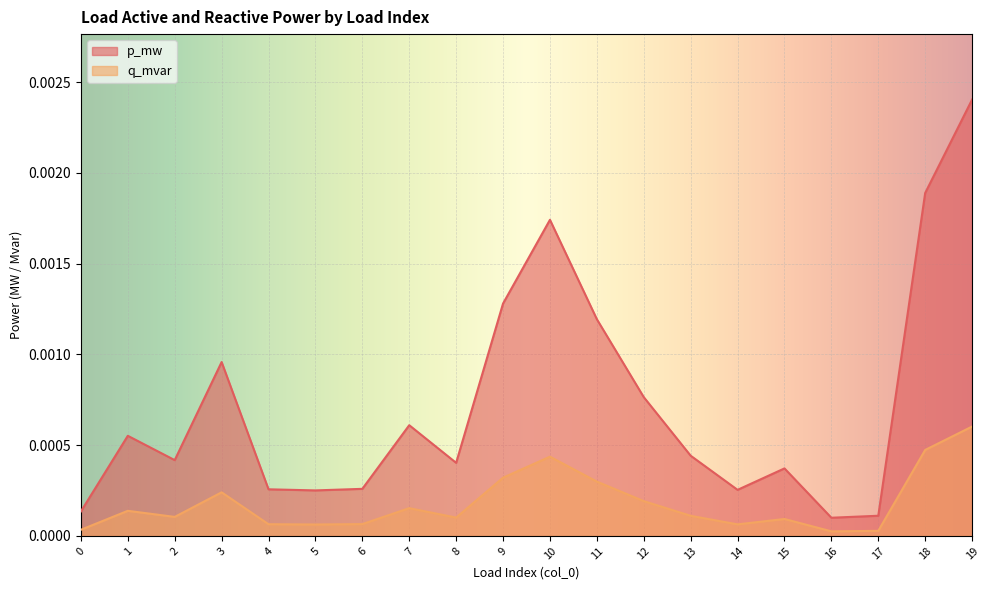

Which series changed the most between 1 and 17?

p_mw